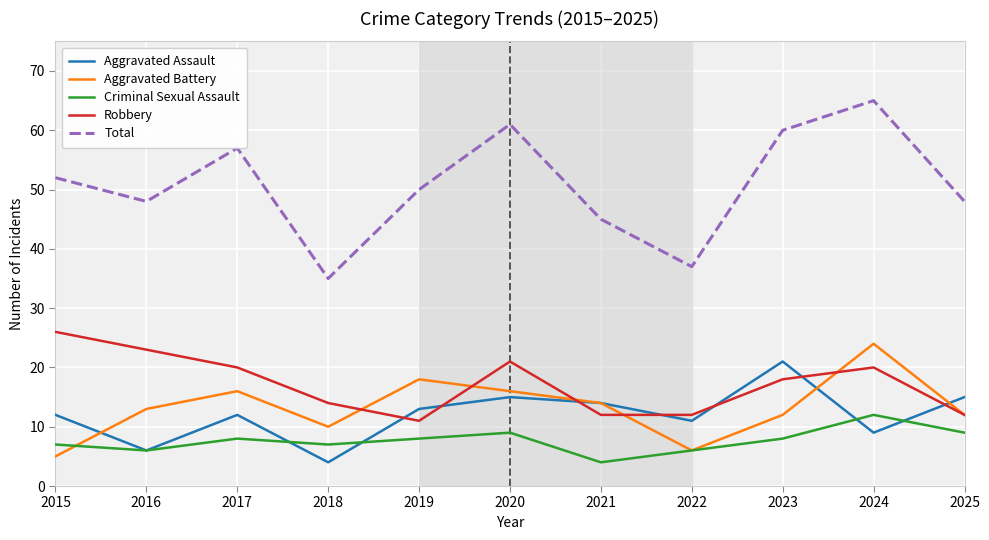

True or false: Aggravated Assault has a value of 5 at 2021.

False